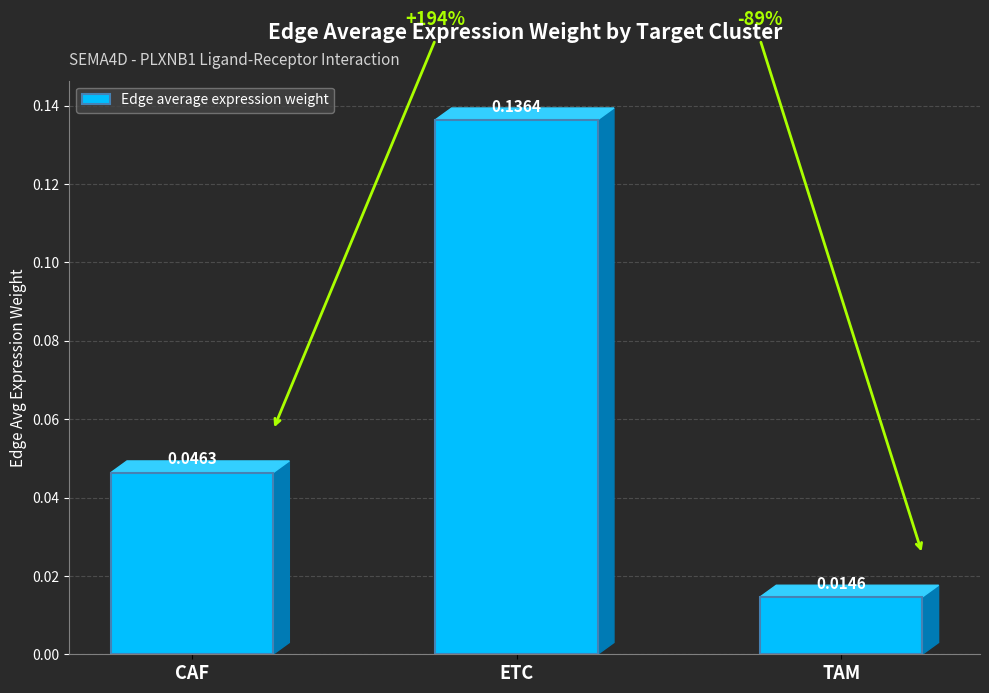

What position from the left is TAM?

3